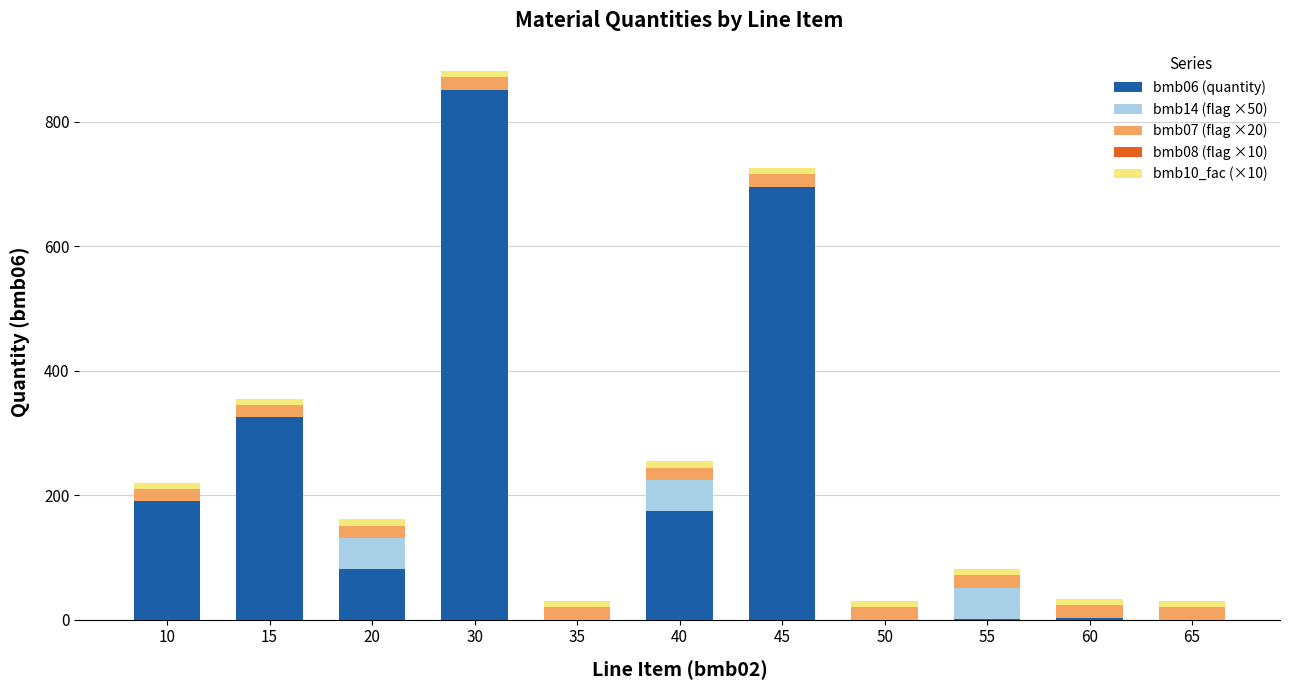

How many distinct data groups are displayed?

4